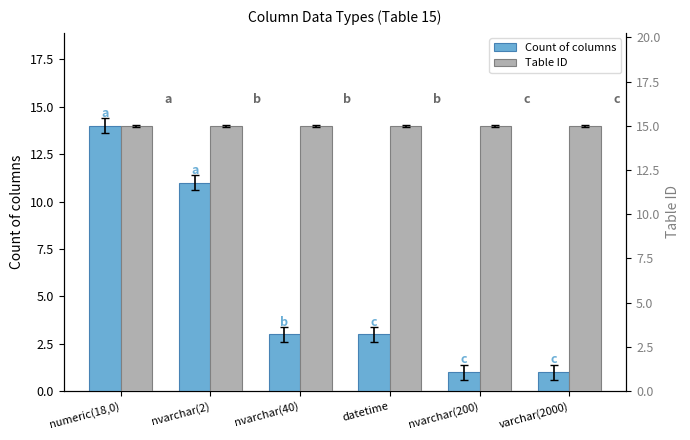

What is the total value across all series at nvarchar(40)?

18